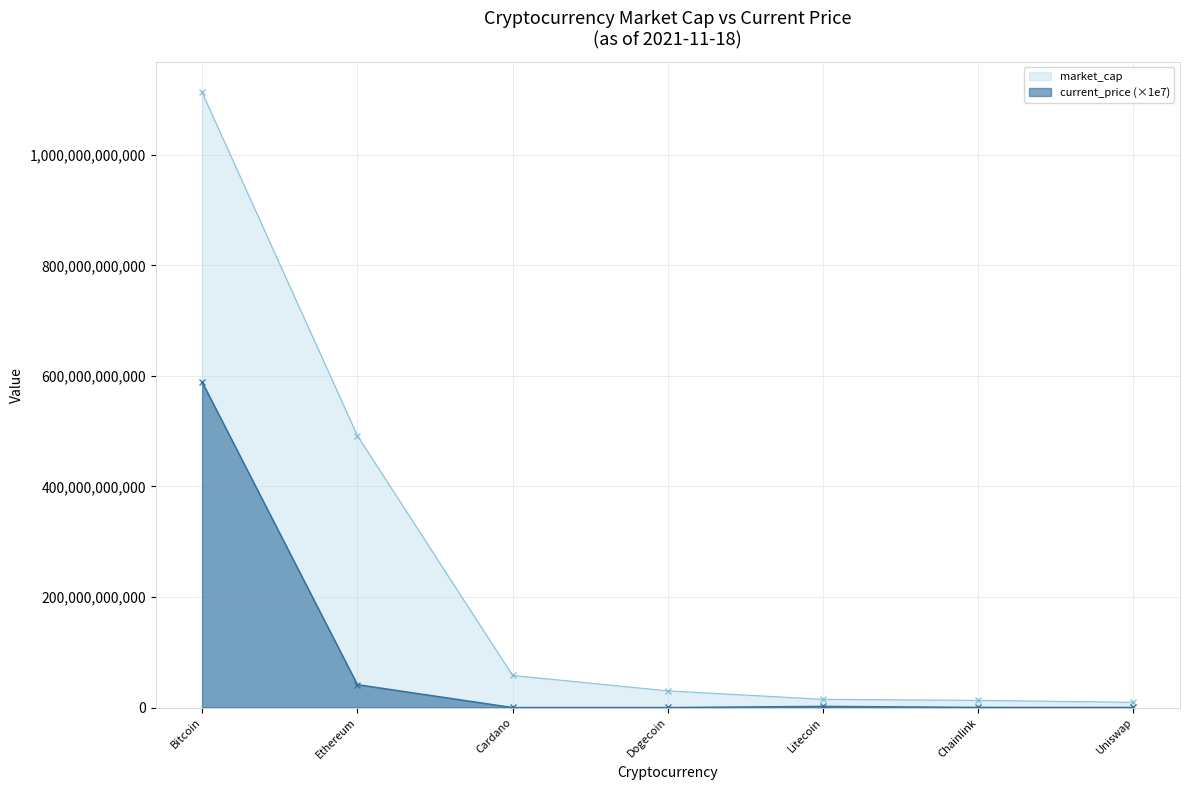

Rank the series by their average value, from lowest to highest.

current_price (×1e7), market_cap